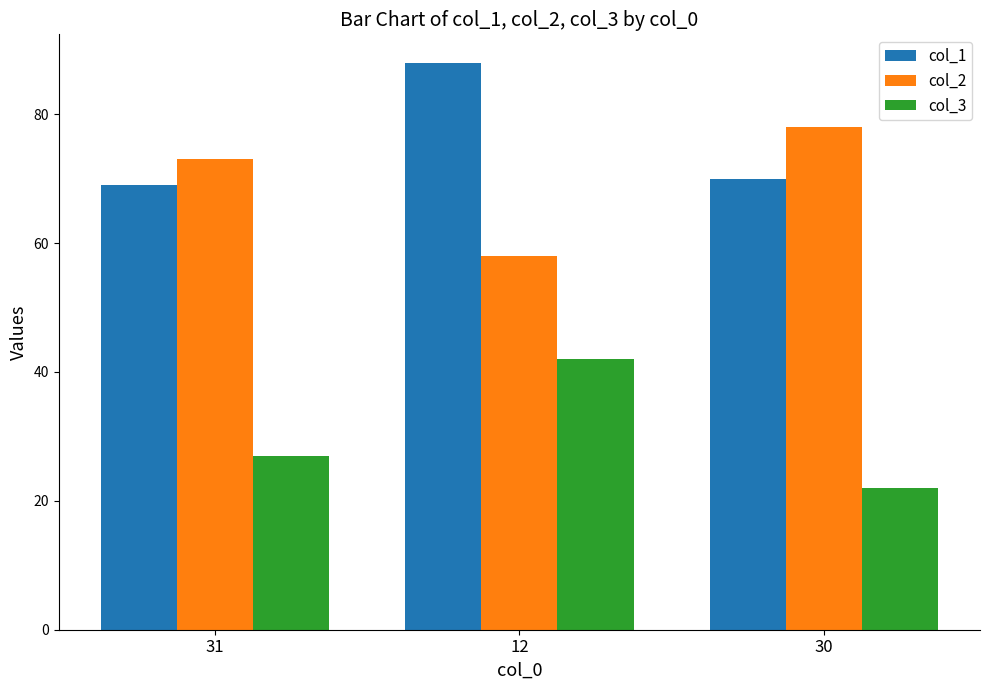

What is the approximate value of col_3 at 31?

27